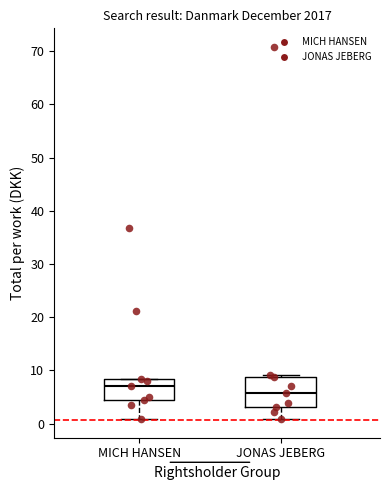

Reading left to right, transcribe this box plot: for each box, give where its median line is, the range the box spans, and where its two whiskers end, as read against the y-axis. The values are not printed on the chart, so give them approximately, as read against the axis.

MICH HANSEN: median 7, box 4 to 8, whiskers 1 to 8
JONAS JEBERG: median 6, box 3 to 9, whiskers 1 to 9 (just above the box's upper edge)